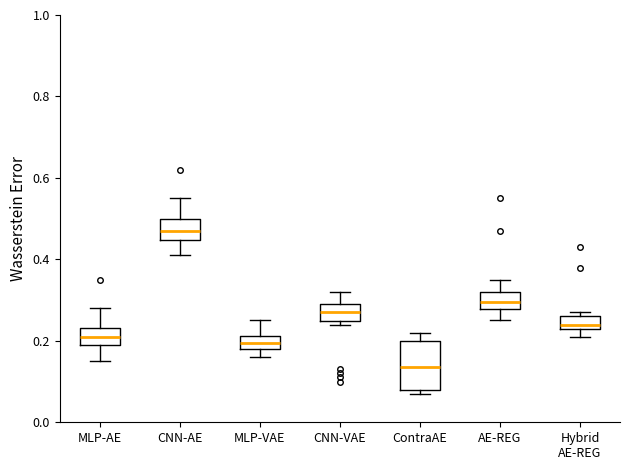

Where does the lower whisker of the box for AE-REG end on the y-axis? The values are not printed on the chart, so give them approximately, as read against the axis.

0.26